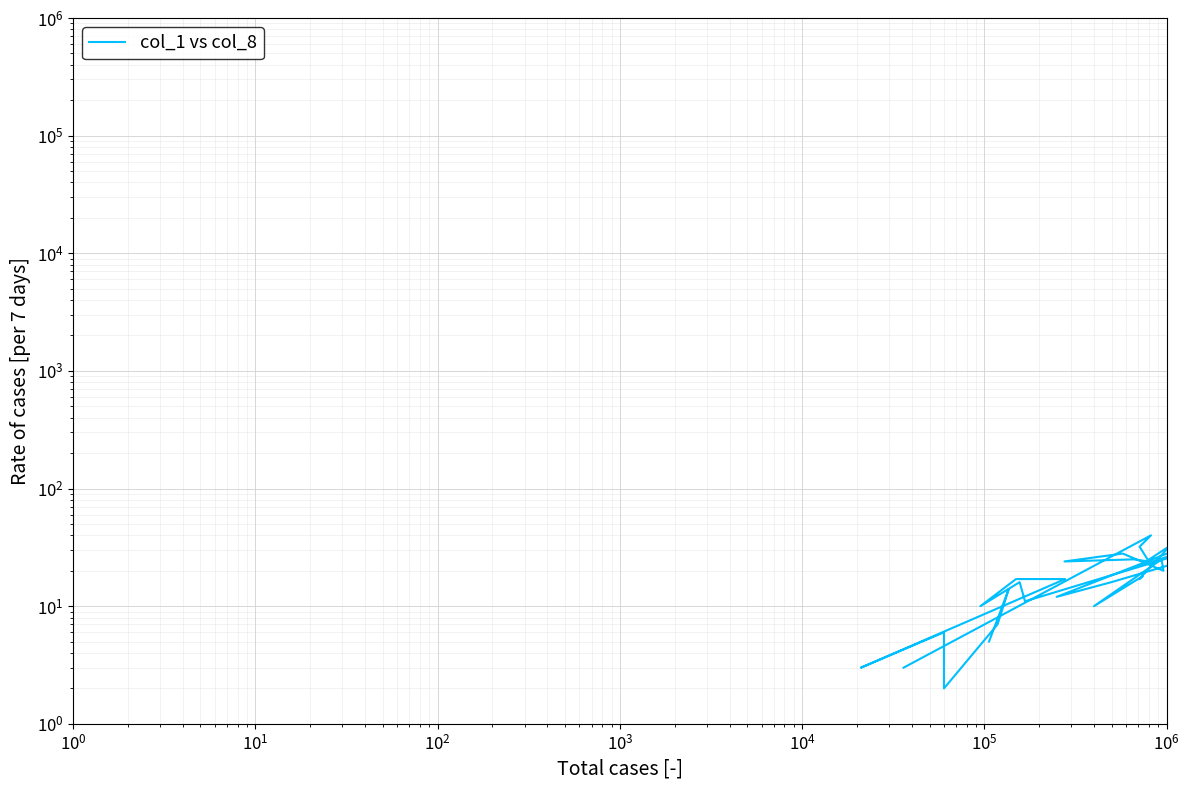

Count the number of data series in this chart.

1